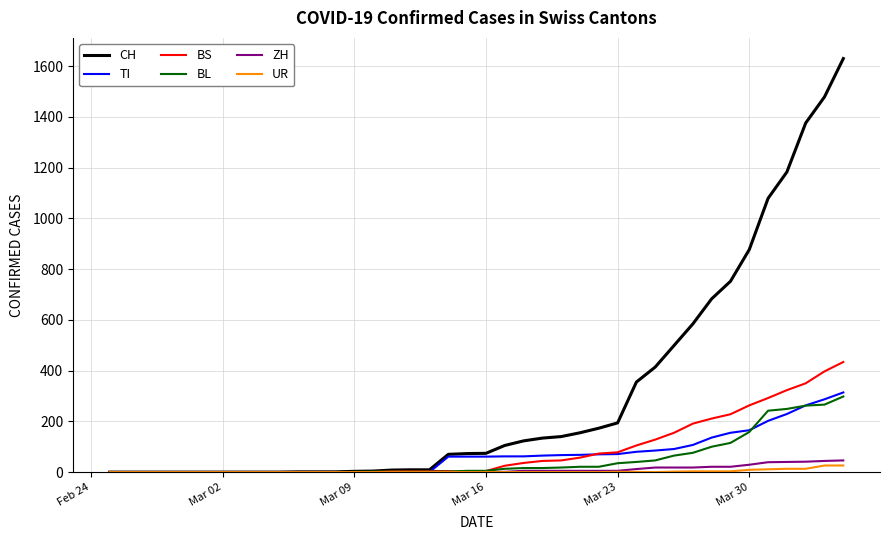

What is the highest value of the CH series?

1630